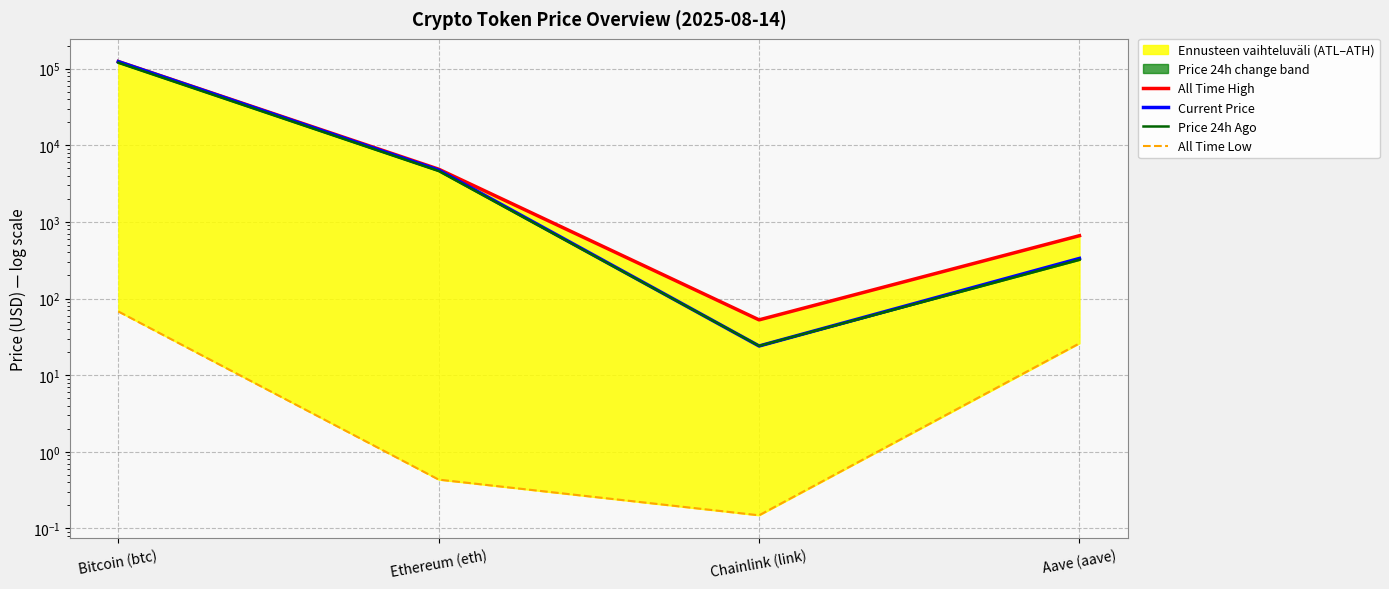

How many data points in Price 24h Ago are less than 4618?

2